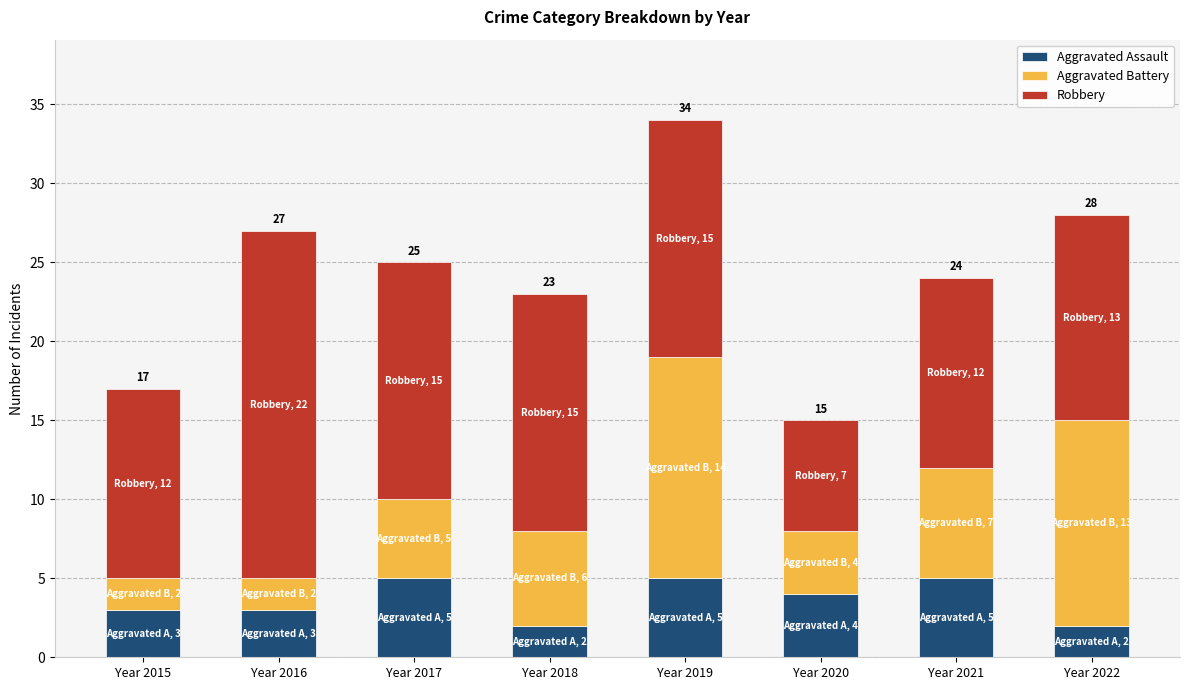

What is the sum of the Aggravated Assault values at Year 2020 and Year 2022?

6